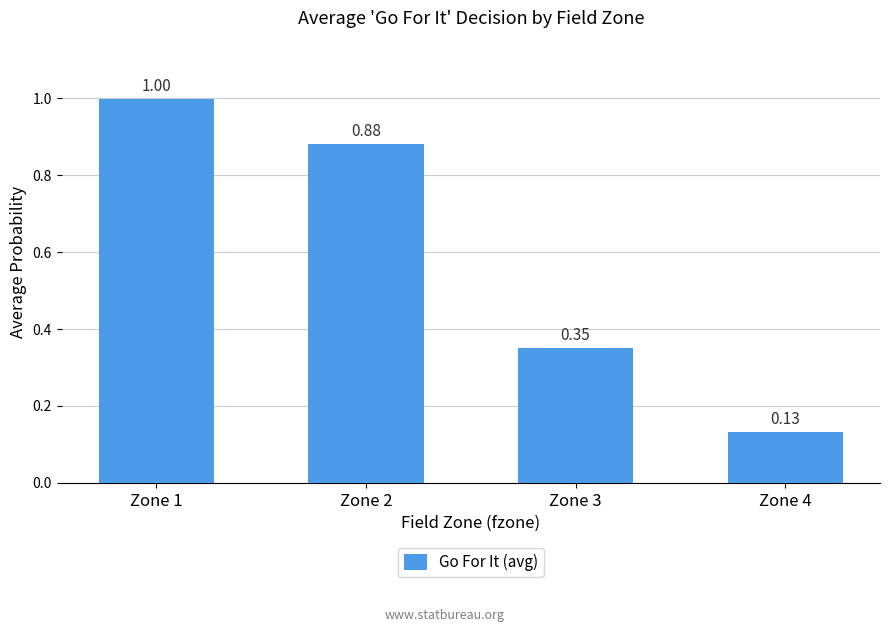

Does the chart contain any negative values?

No